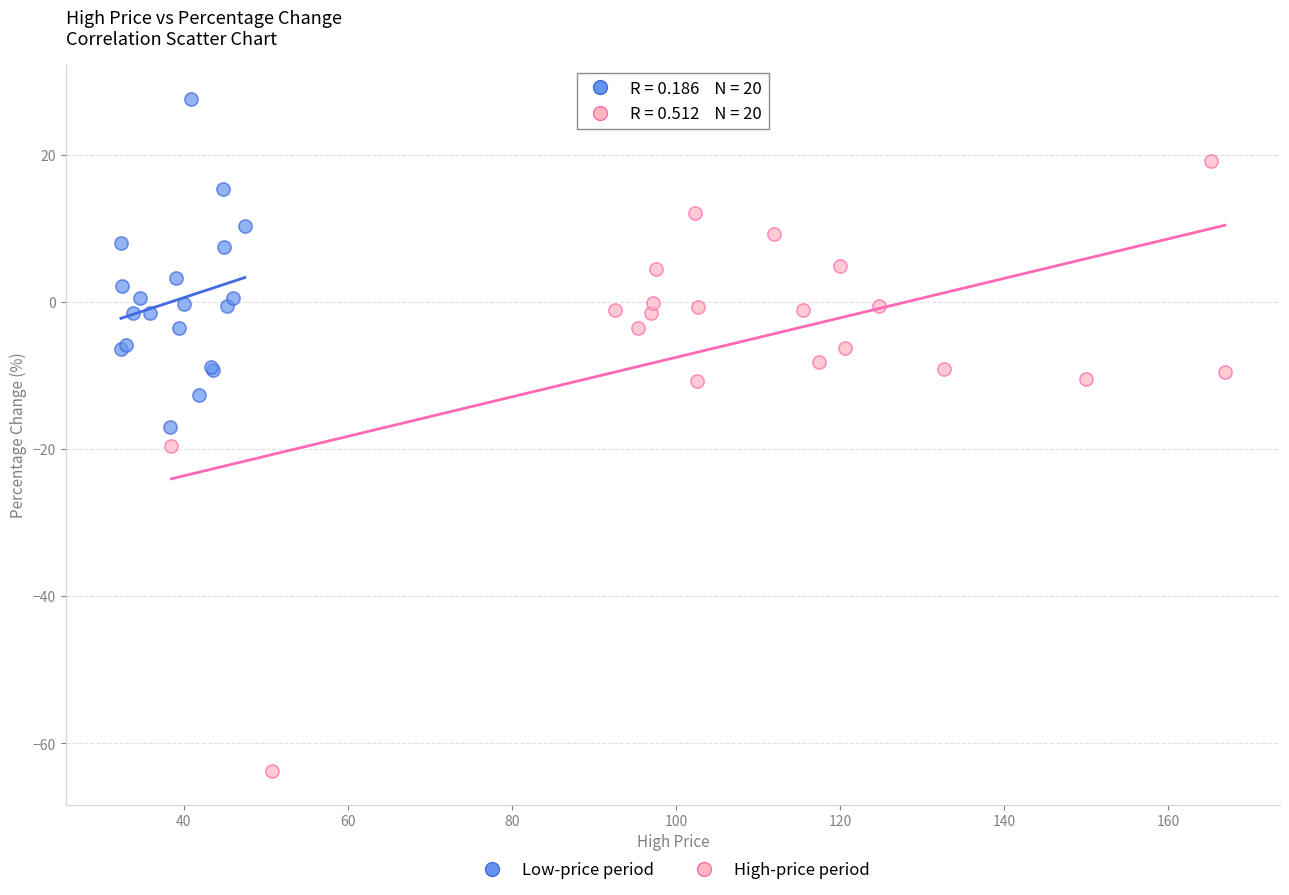

Which series reaches the maximum Y coordinate?

Low-price period